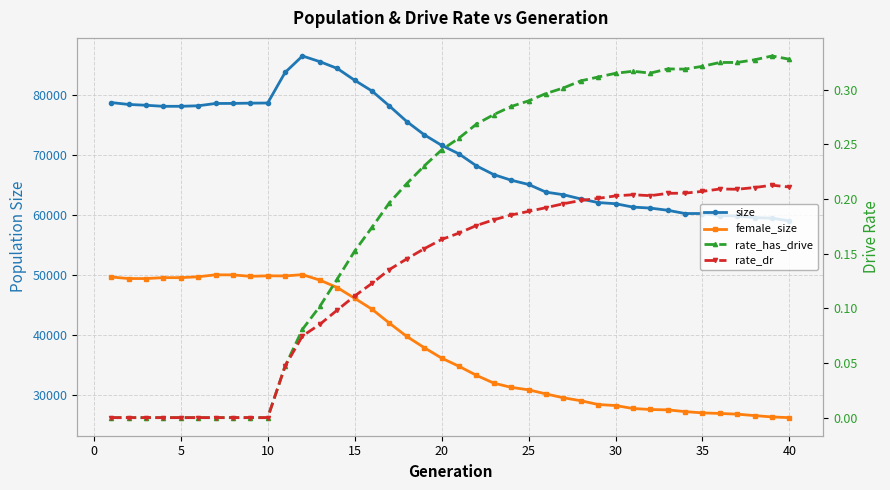

Count the rate_has_drive values in the range 0 to 1.

40